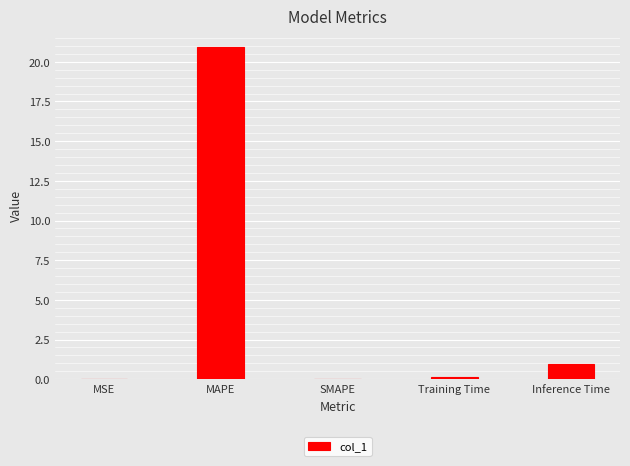

At which label is the value closest to 10?

Inference Time